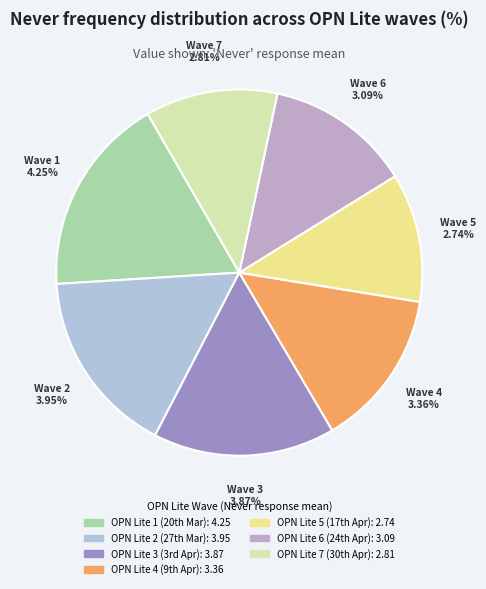

What is the smallest slice in the pie chart?

OPN Lite 5 (17th Apr)